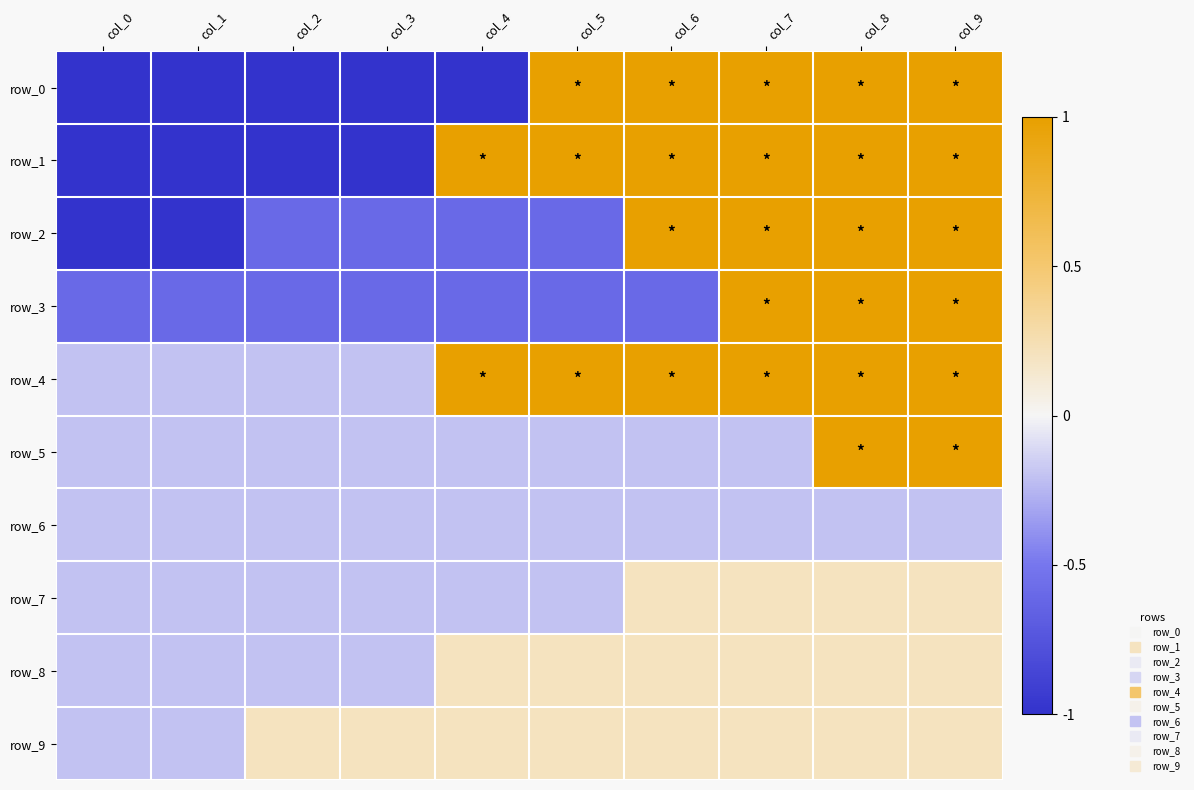

Is the value of row_0 at col_3 greater than the value of row_6 at col_2?

No